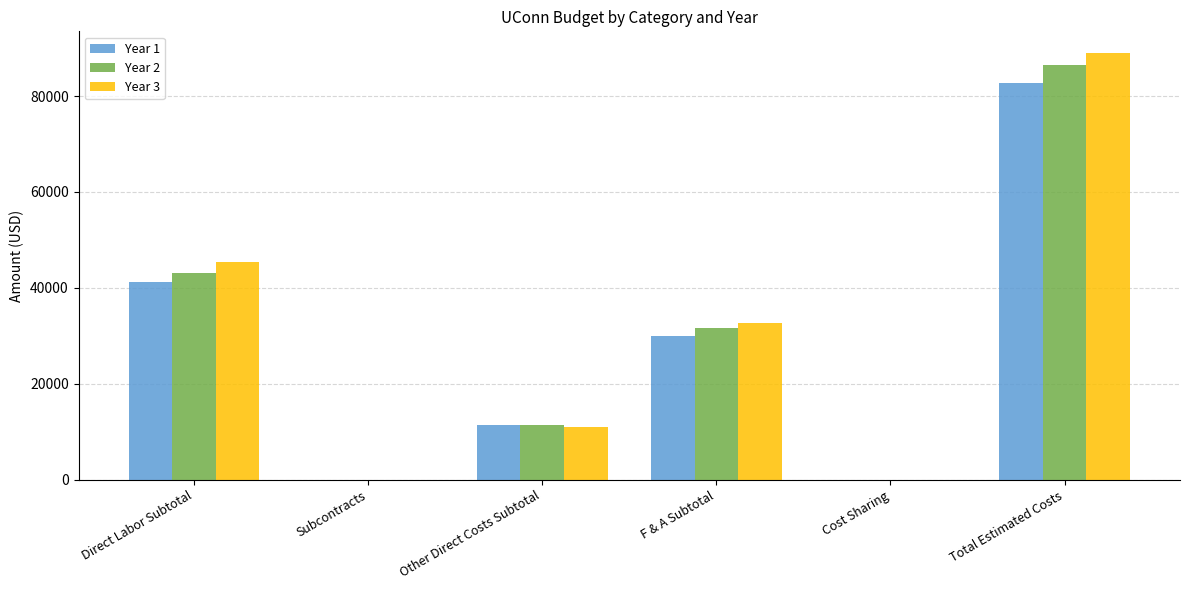

What is the sum of the Year 3 values at Total Estimated Costs and F & A Subtotal?

121734.0